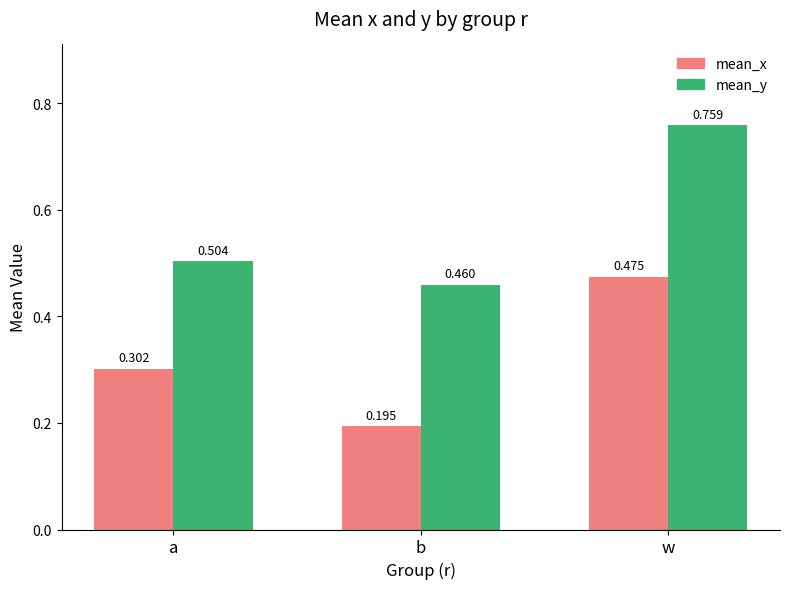

Count the mean_y values in the range 0 to 1.

3